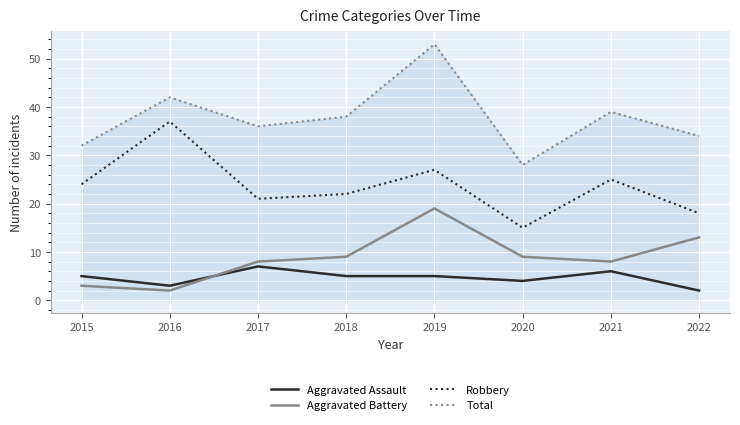

Reading left to right, what are all the values shown in this chart?

Aggravated Assault: 2015=5	2016=3	2017=7	2018=5	2019=5	2020=4	2021=6	2022=2
Aggravated Battery: 2015=3	2016=2	2017=8	2018=9	2019=19	2020=9	2021=8	2022=13
Robbery: 2015=24	2016=37	2017=21	2018=22	2019=27	2020=15	2021=25	2022=18
Total: 2015=32	2016=42	2017=36	2018=38	2019=53	2020=28	2021=39	2022=34